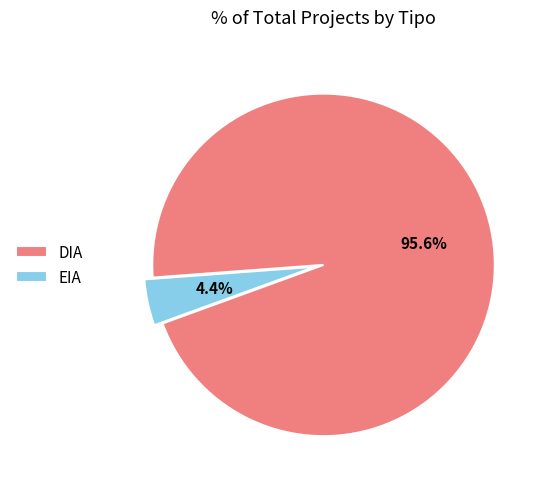

Which slice represents more than half of the pie?

DIA